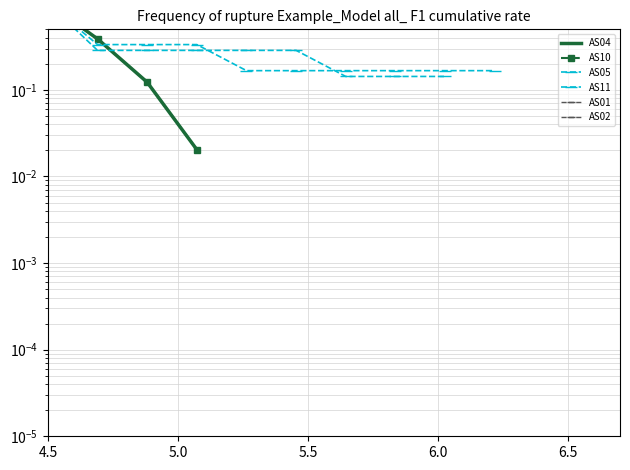

True or false: AS04 and AS10 intersect in this chart.

False